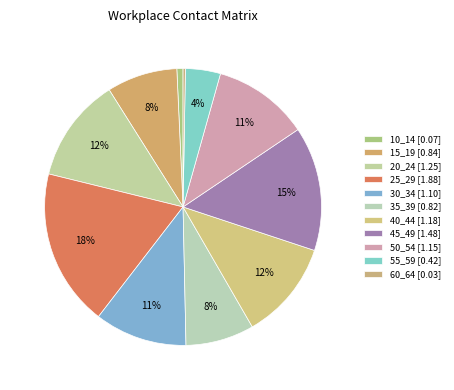

What percentage is the 35_39 slice, to the nearest percent?

8%